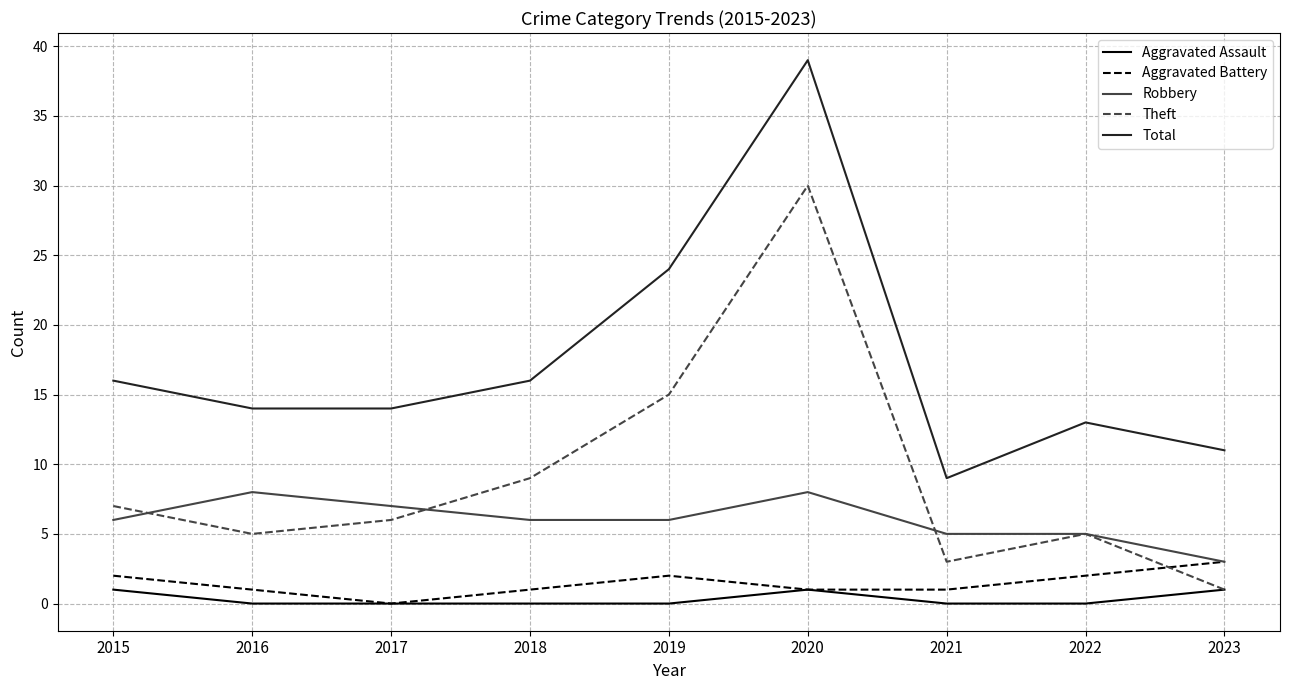

What is the maximum value for Aggravated Battery?

3